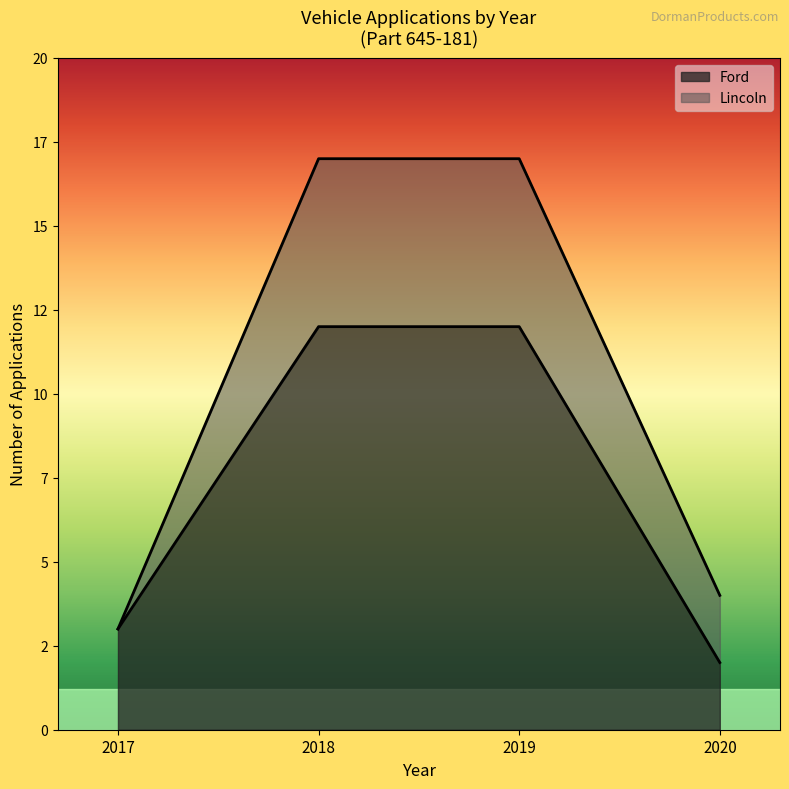

True or false: Ford and Lincoln intersect in this chart.

False